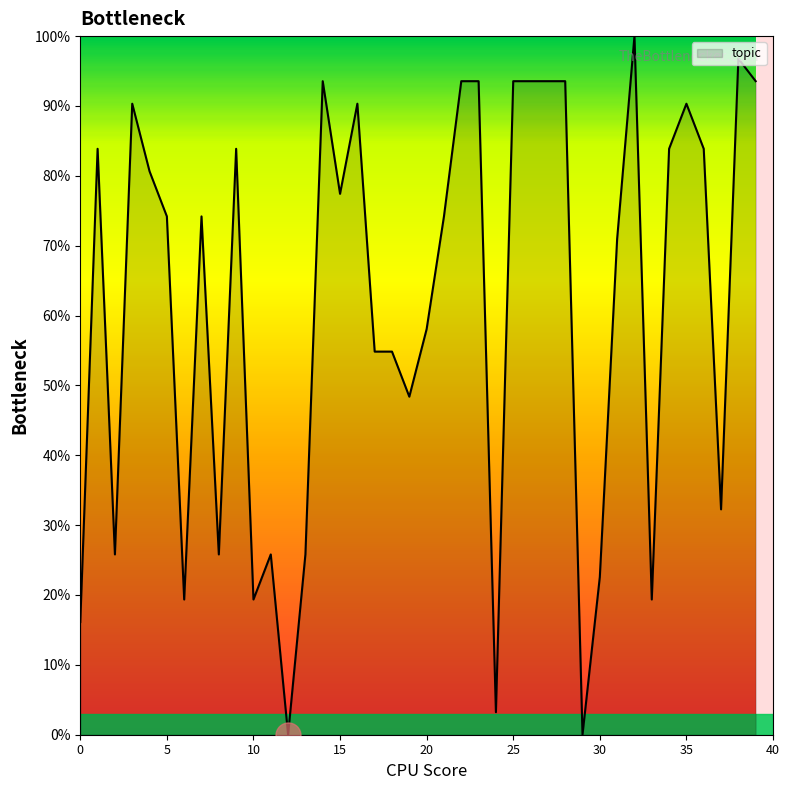

What is the difference between the maximum and minimum values?

100.0